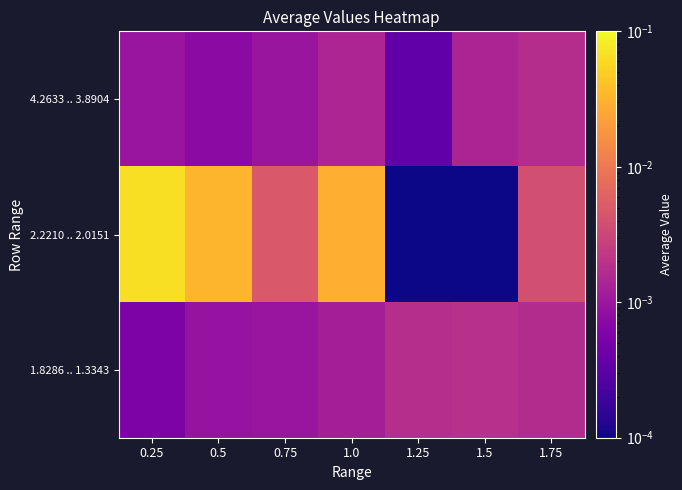

Which series has the largest range (max minus min)?

2.2210 .. 2.0151